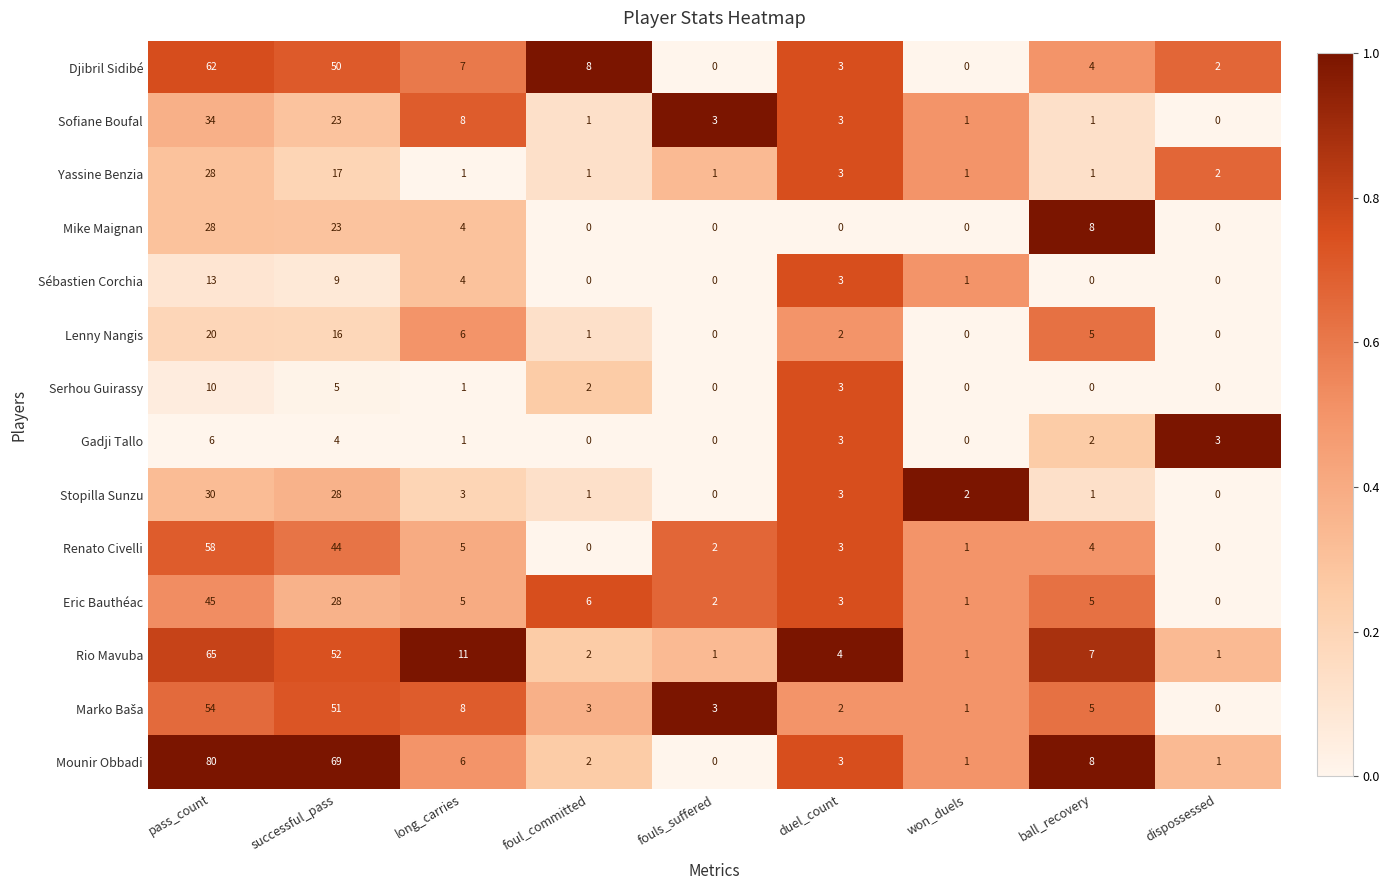

What is the total value across all series at pass_count?

533